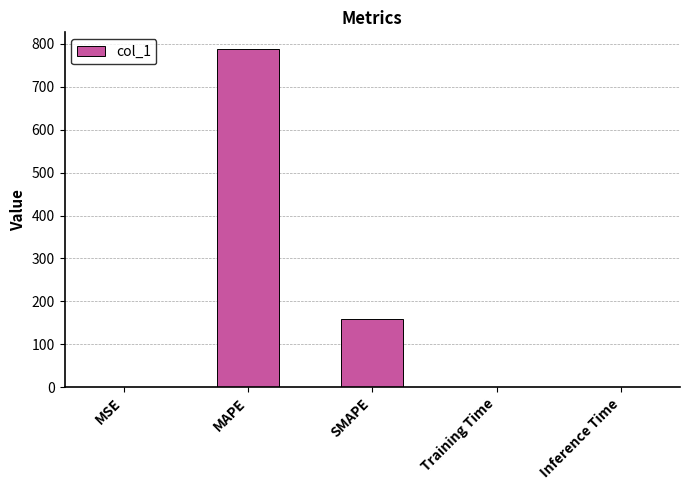

The chart shows a value of 787.3 at MAPE. True or false?

True